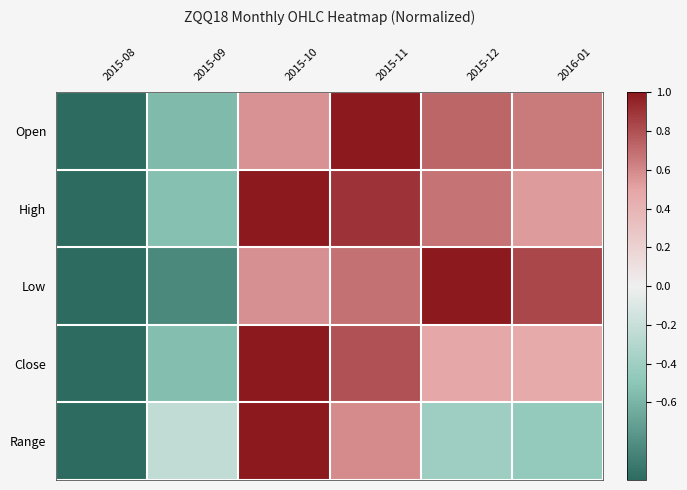

Which series has the largest total across all categories?

High